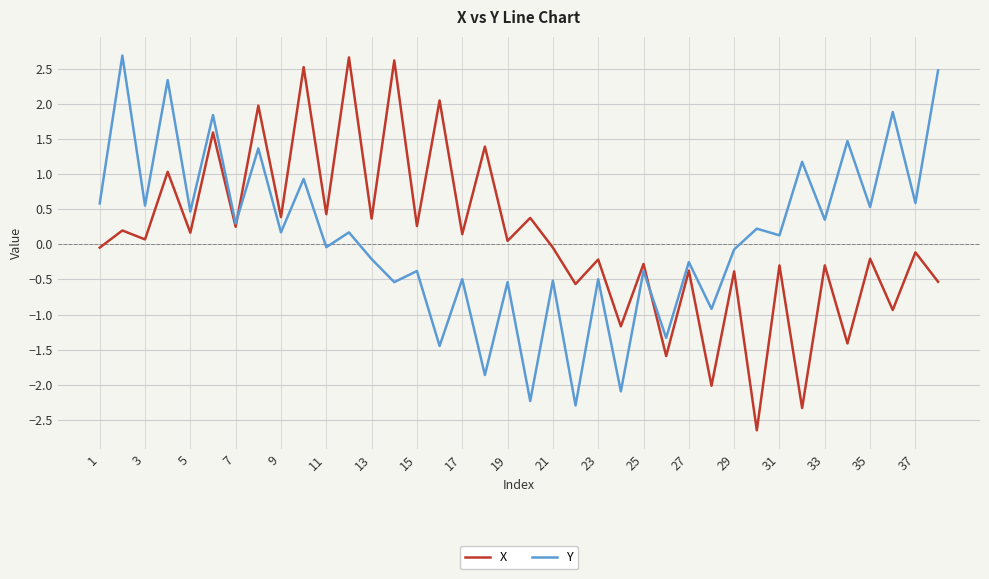

What is the maximum value for X?

2.7